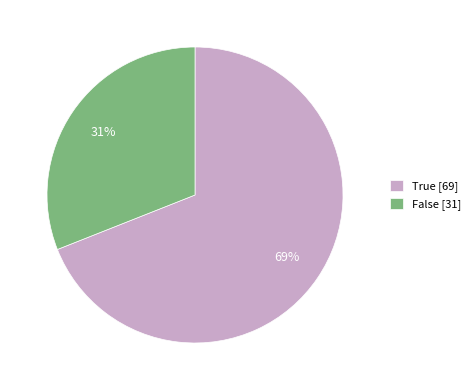

Is False the majority of the pie?

No